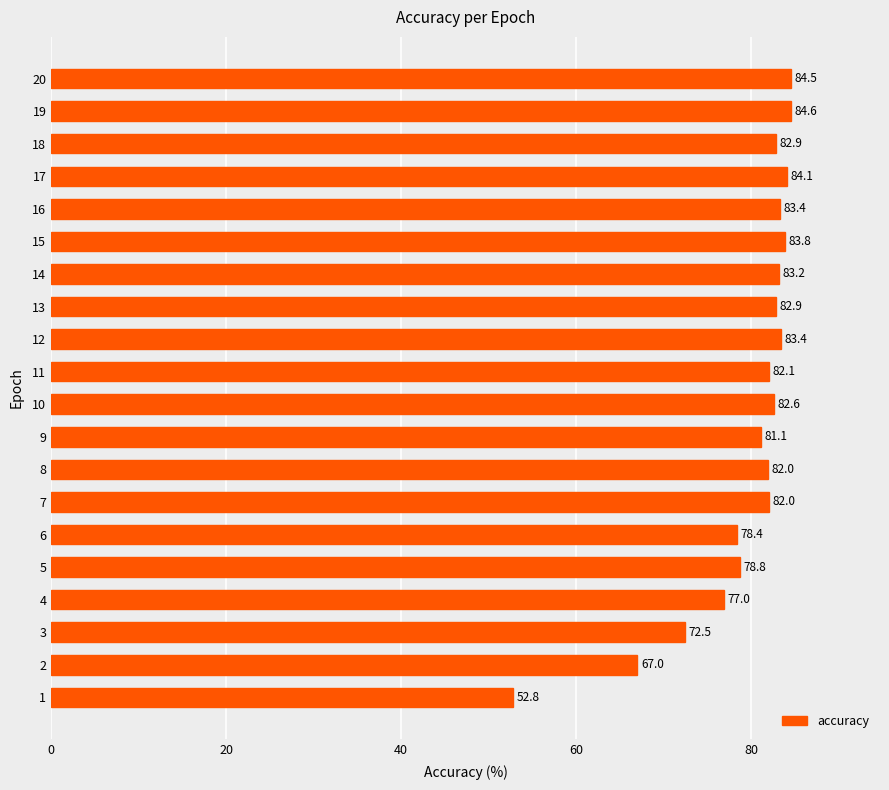

What is the greatest value displayed?

84.6